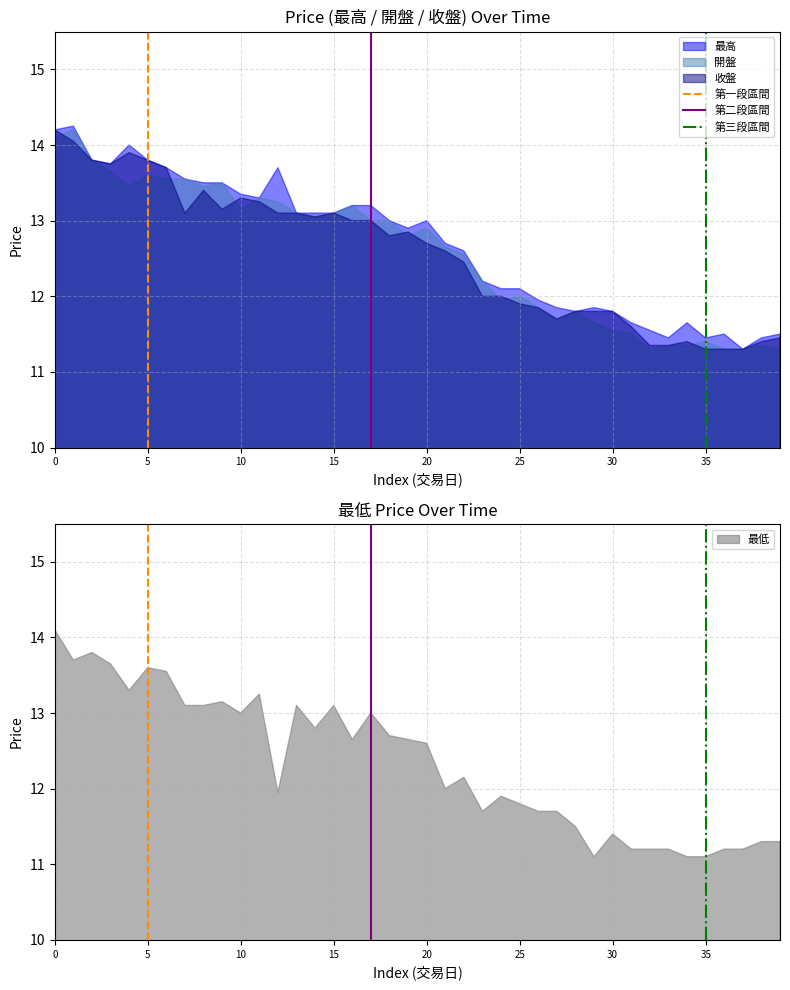

What is the maximum value for 開盤?

14.2